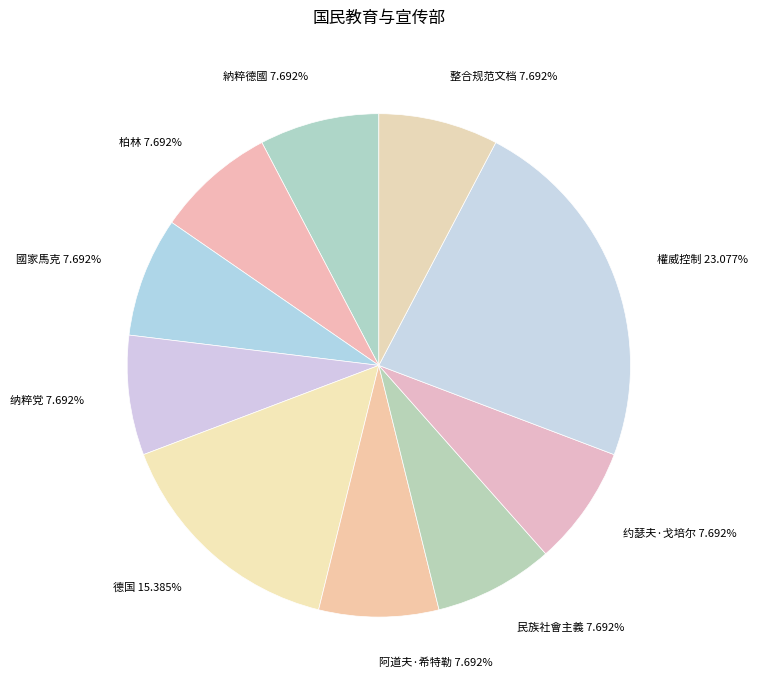

Do 柏林 and 整合规范文档 together represent more than half of the pie?

No